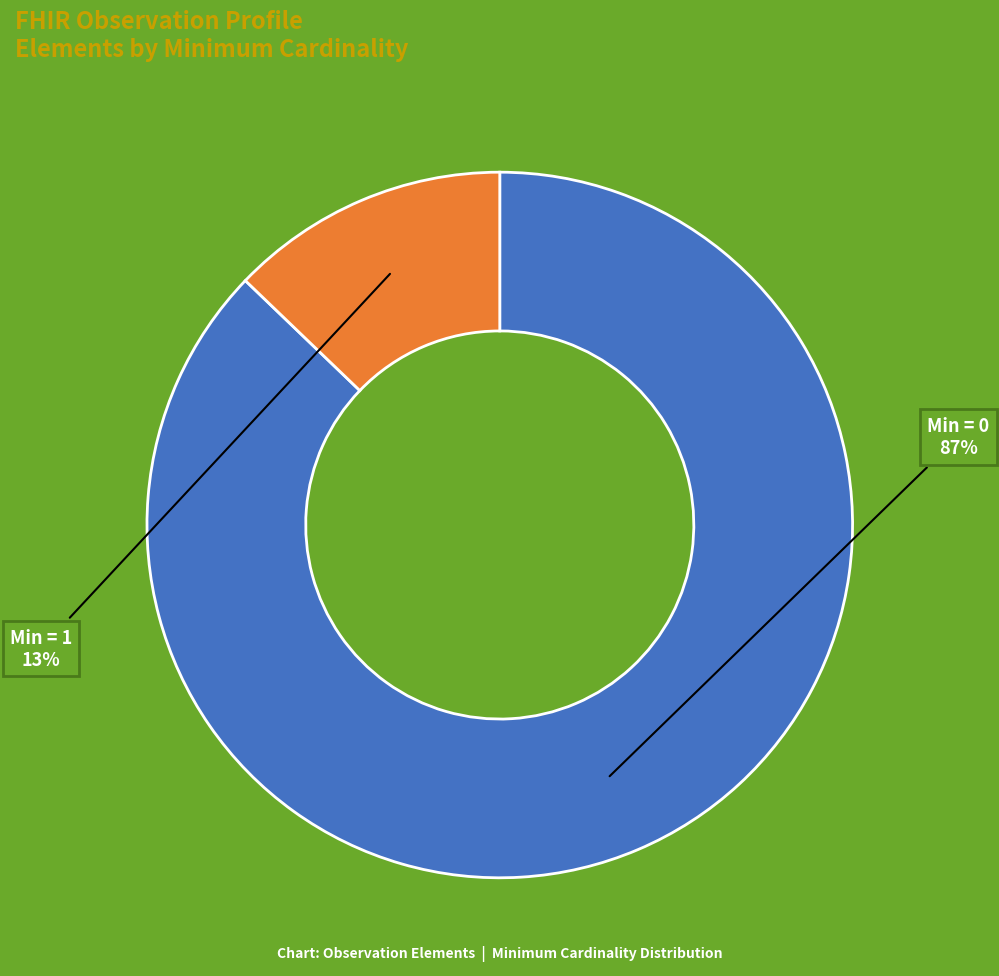

To the nearest percent, what is the difference between the largest and smallest slice percentages?

74%